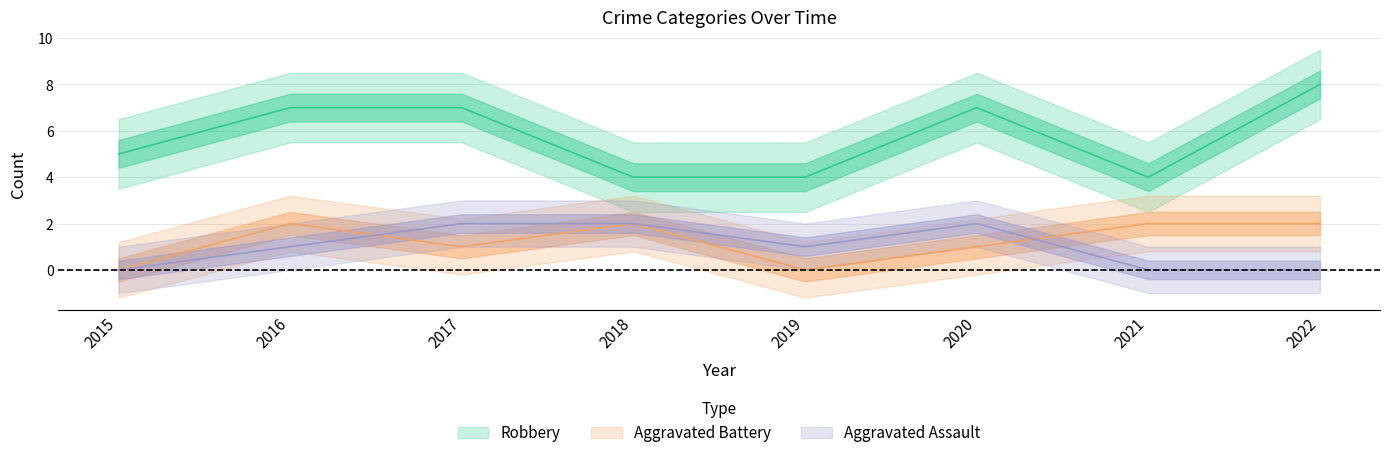

At how many categories does at least one series exceed 5?

4